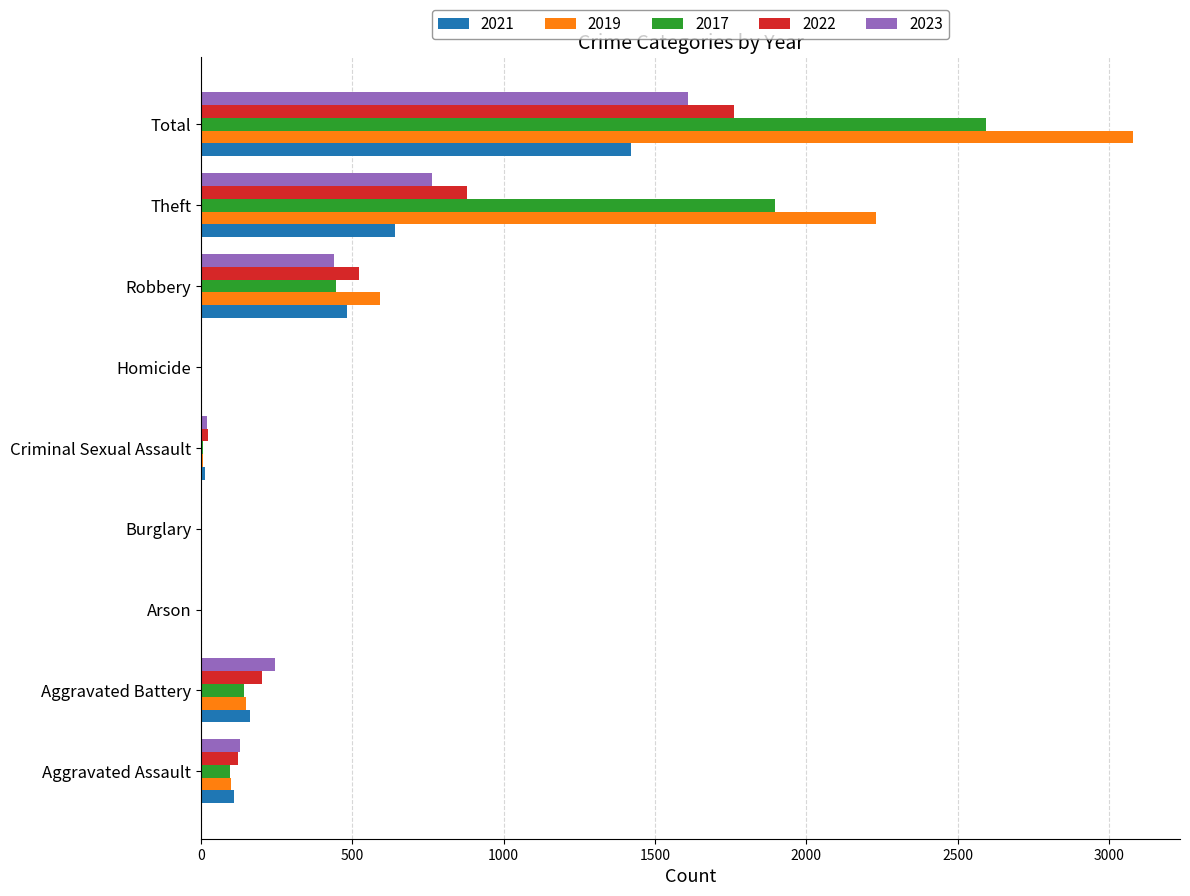

What is the total value across all series at Aggravated Battery?

901